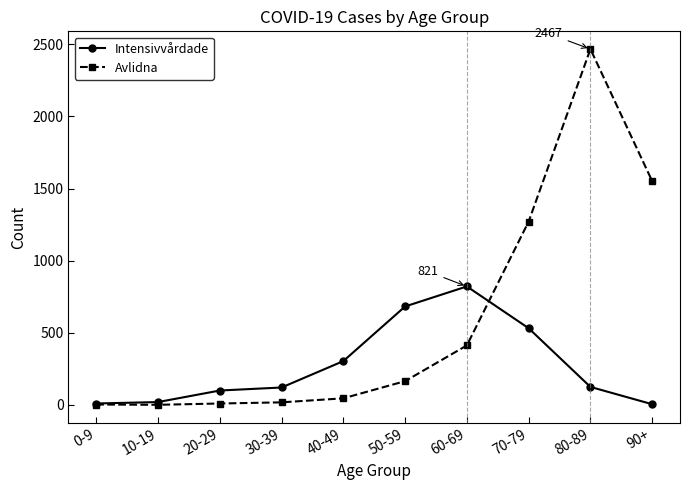

The value of Avlidna at 10-19 is 1300. True or false?

False